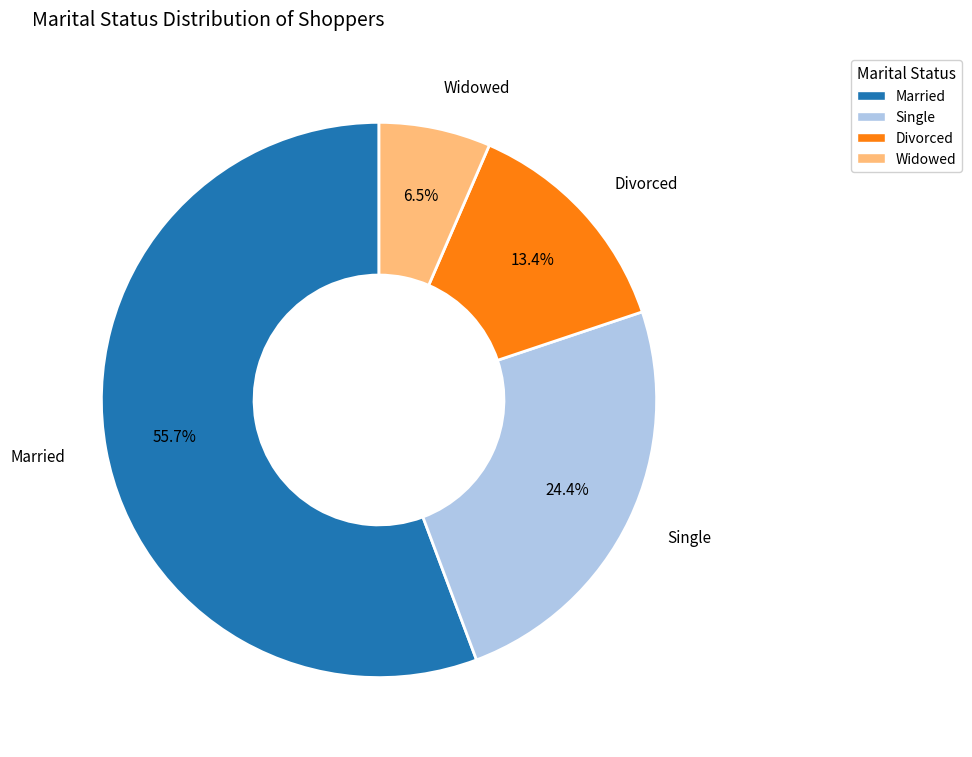

Does any single category account for the majority?

Yes